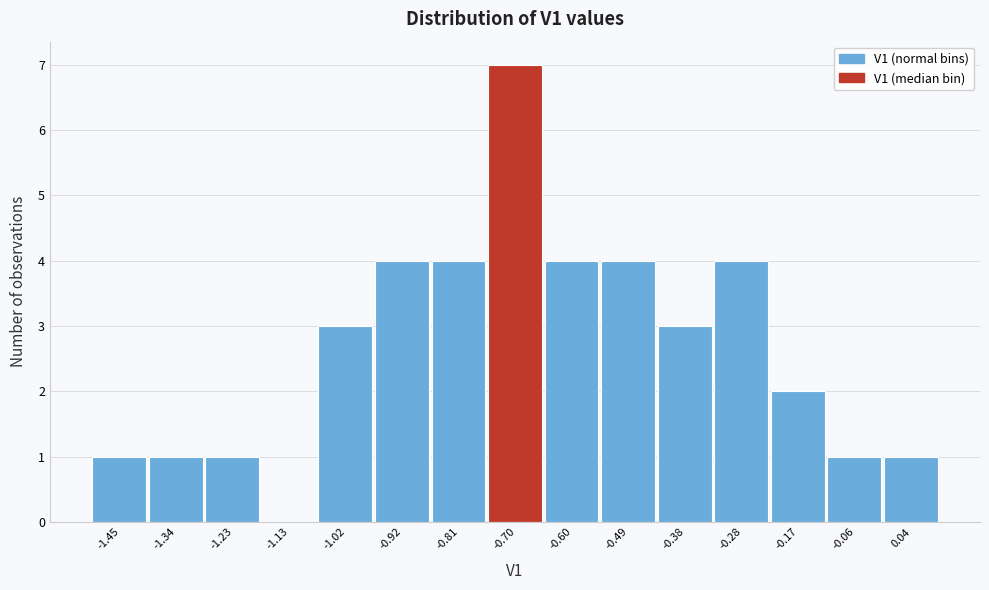

Reading left to right, transcribe this chart: for each bar, give the range it covers on the x-axis and its height. Neither the bar edges nor the heights are printed on the chart, so give them approximately, as read against the axes.

-1.50 to -1.40: 1
-1.40 to -1.28: 1
-1.28 to -1.18: 1
-1.18 to -1.08: 0
-1.08 to -0.96: 3
-0.96 to -0.86: 4
-0.86 to -0.76: 4
-0.76 to -0.64: 7
-0.64 to -0.54: 4
-0.54 to -0.44: 4
-0.44 to -0.34: 3
-0.34 to -0.22: 4
-0.22 to -0.12: 2
-0.12 to -0.02: 1
-0.02 to 0.10: 1